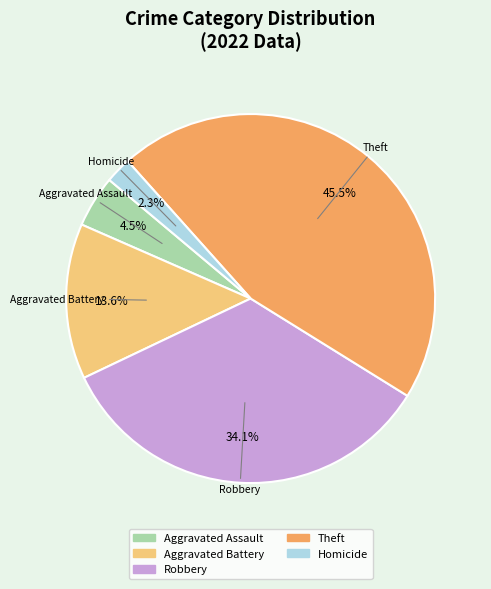

To the nearest percent, what is the difference between the largest and smallest slice percentages?

43%